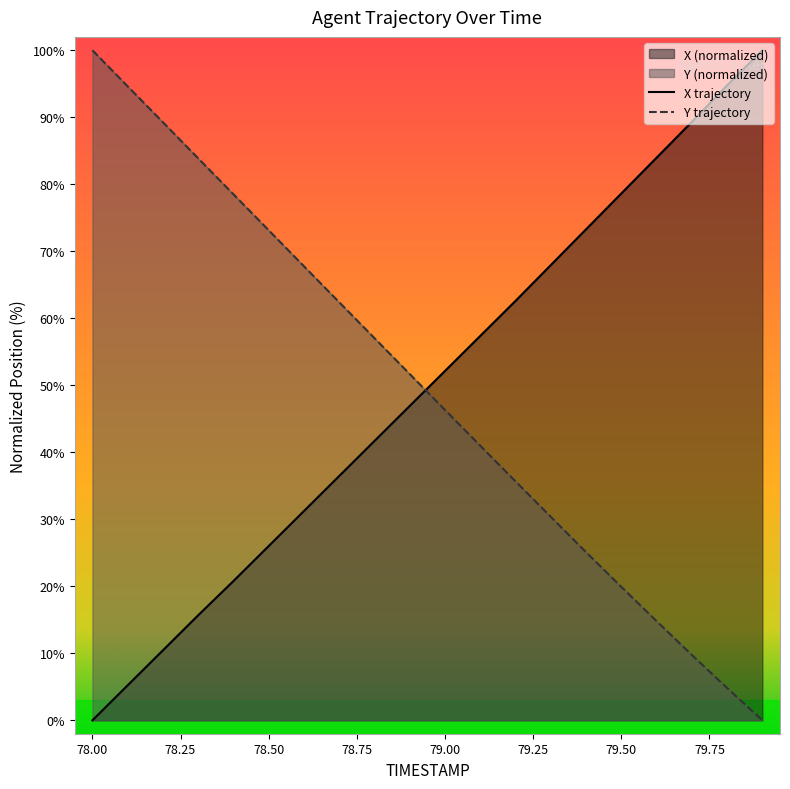

Which series has the largest total across all categories?

X